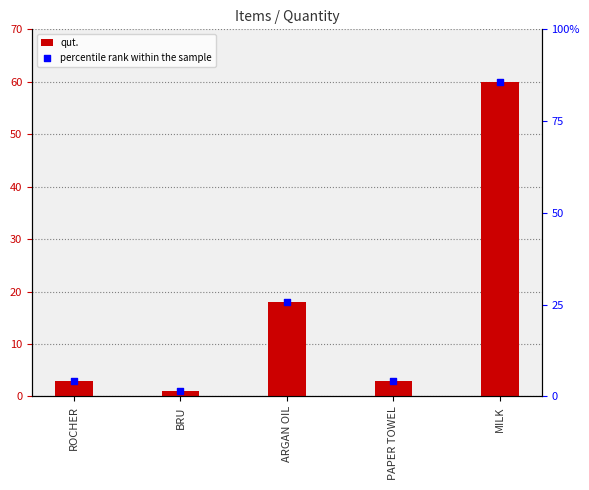

Is the value of percentile rank within the sample at PAPER TOWEL greater than the value of qut. at PAPER TOWEL?

No